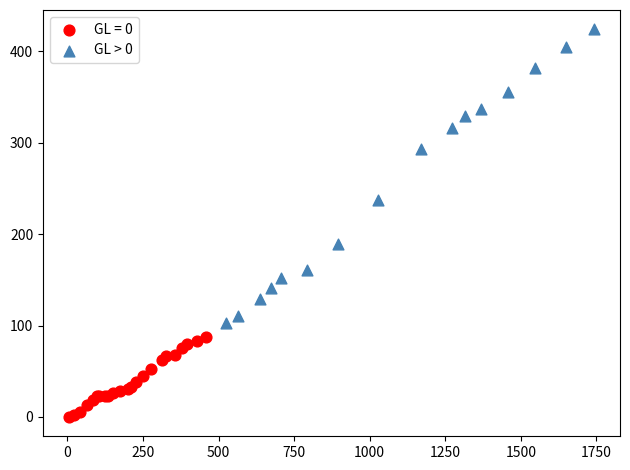

Which series contains the lowest Y value?

GL = 0